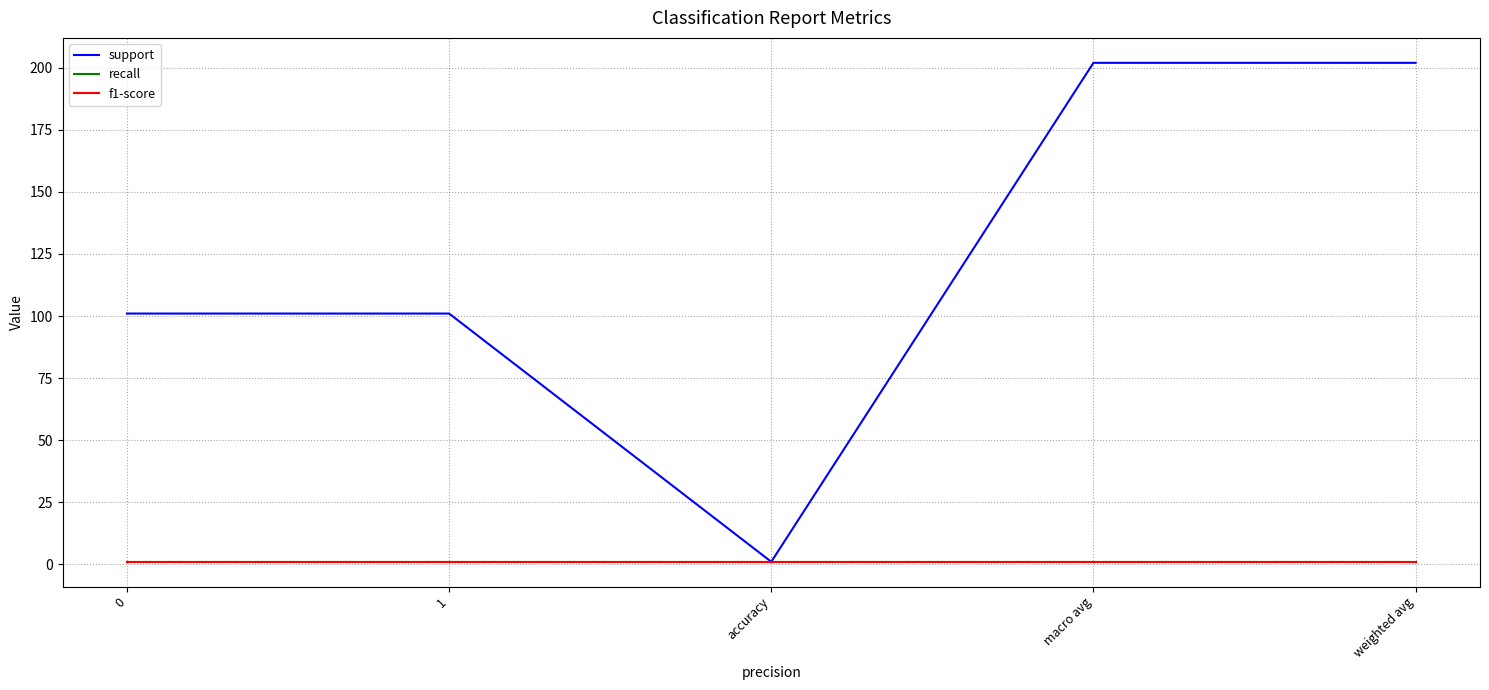

Which has a higher value, weighted avg or 1?

weighted avg